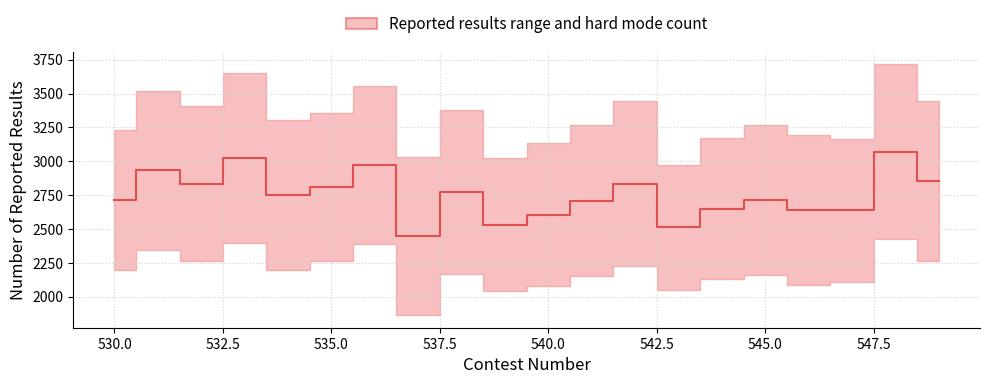

True or false: there are more than 2 points higher than both neighbors.

True